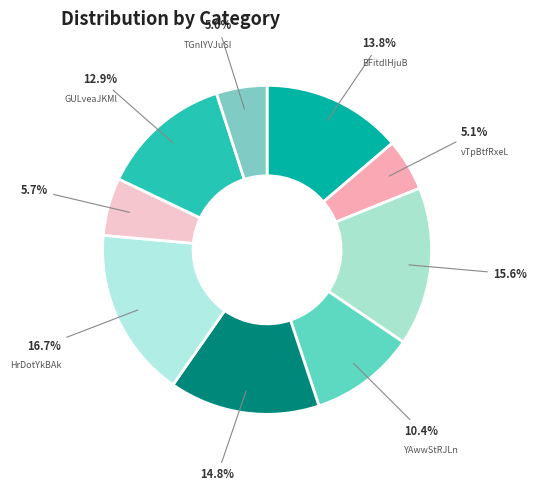

Between AYKfOdbgfW and vTpBtfRxeL, which is larger?

AYKfOdbgfW